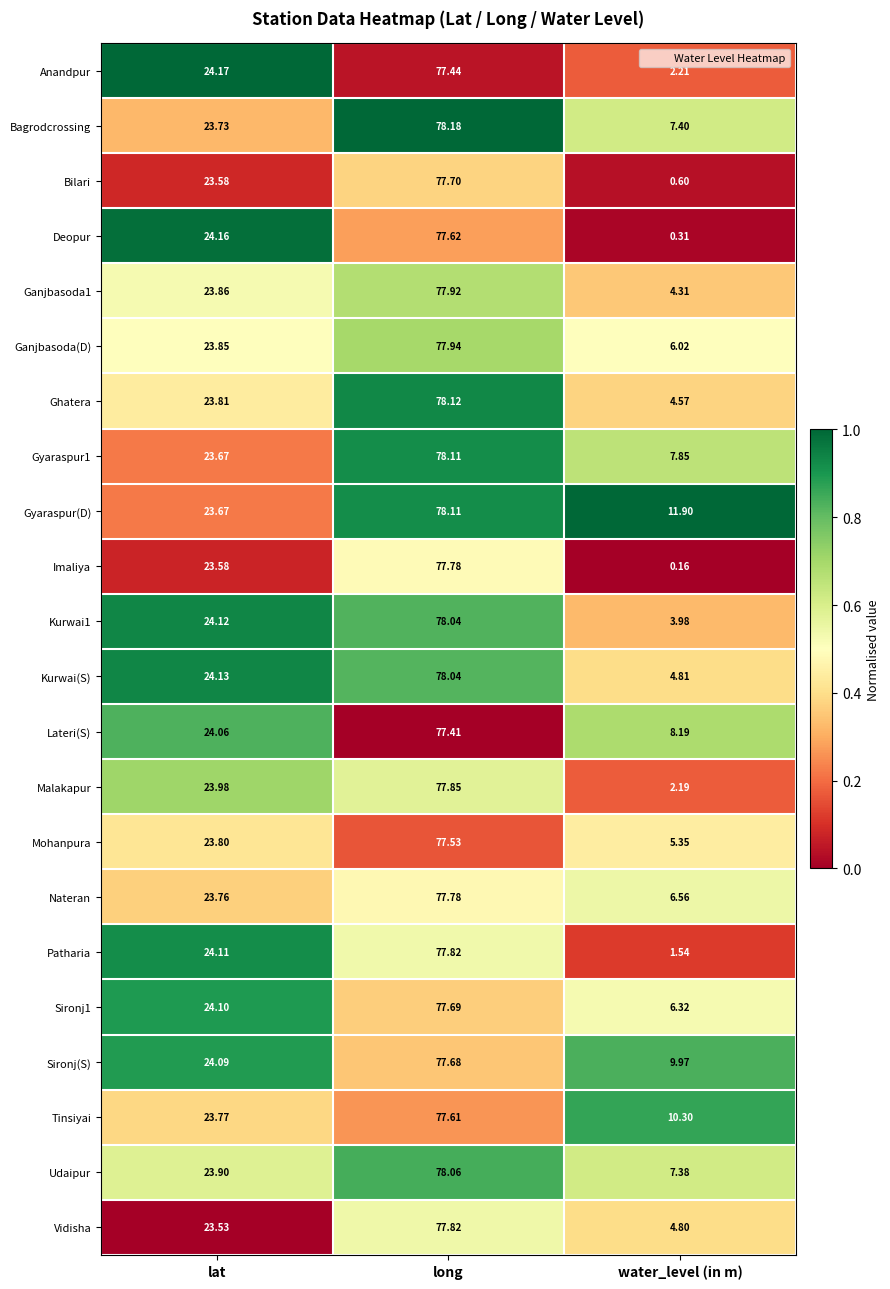

Which category has the lowest value across all series?

water_level (in m)